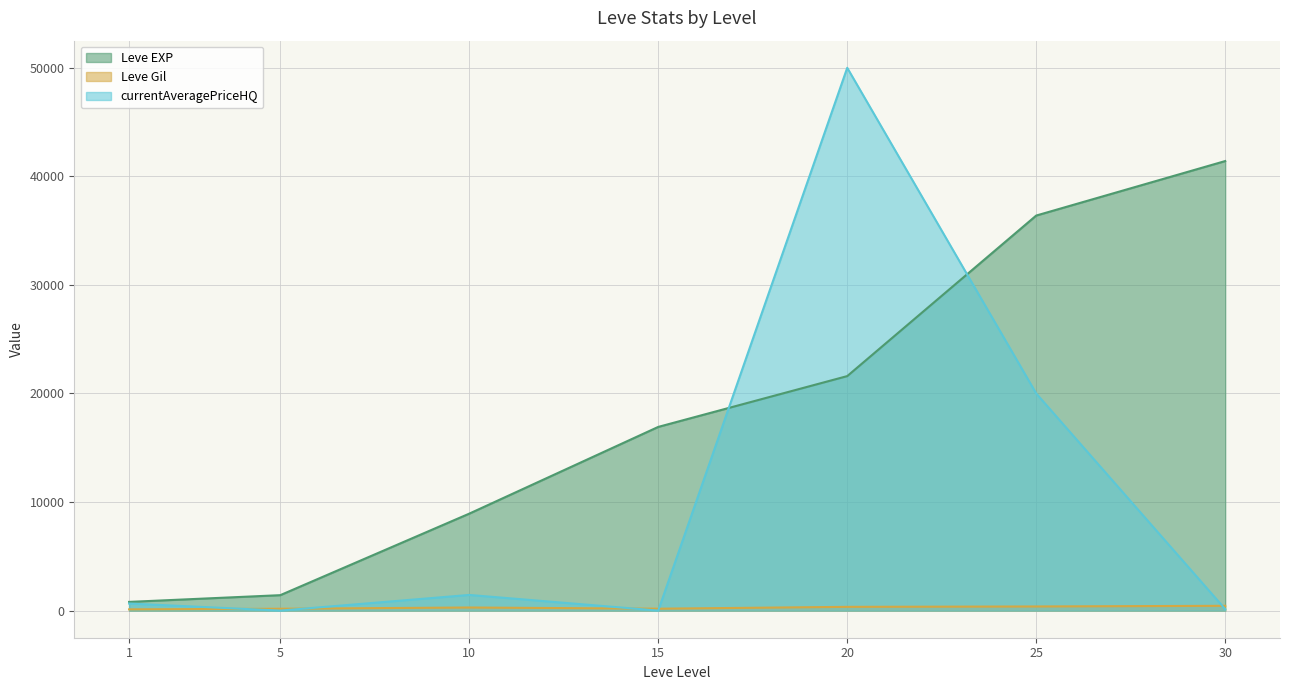

Which series has the widest spread of values?

currentAveragePriceHQ